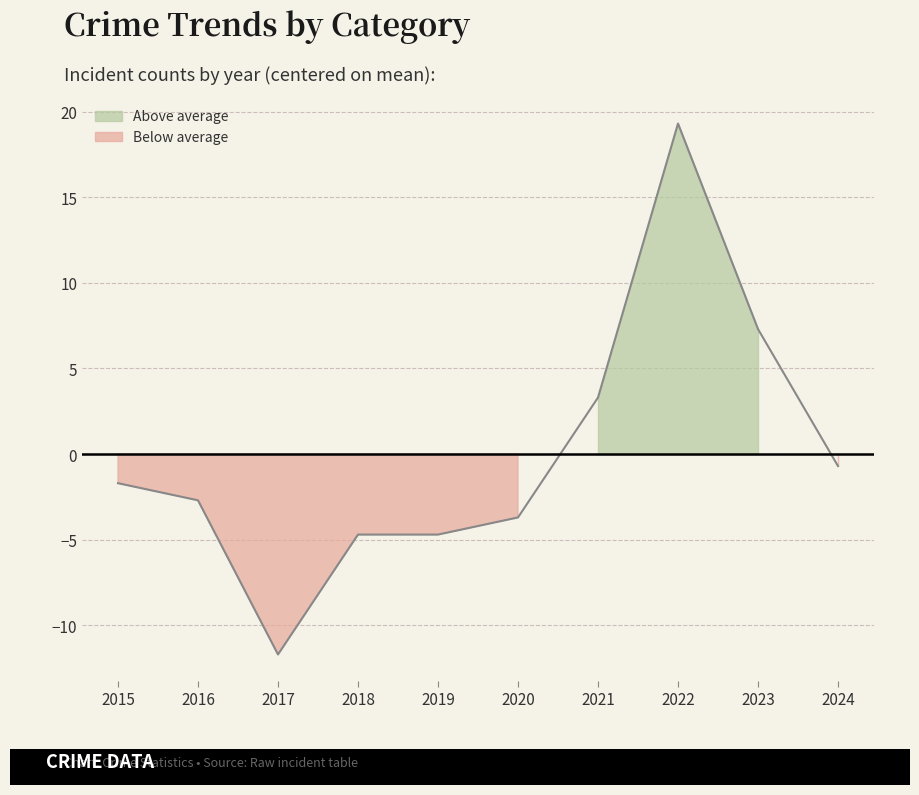

How many data points are above -1?

4